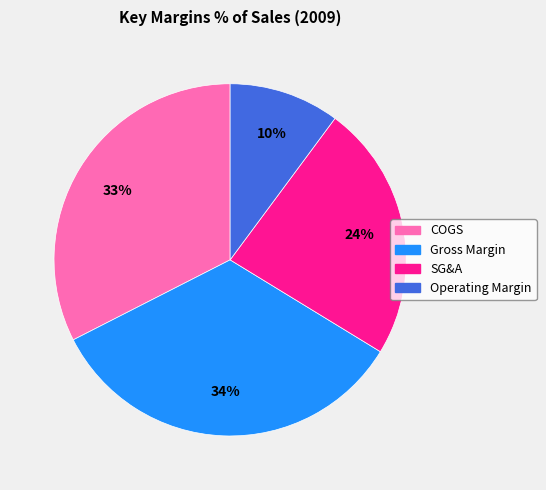

Rank the categories by value from lowest to highest.

Operating Margin, SG&A, COGS, Gross Margin